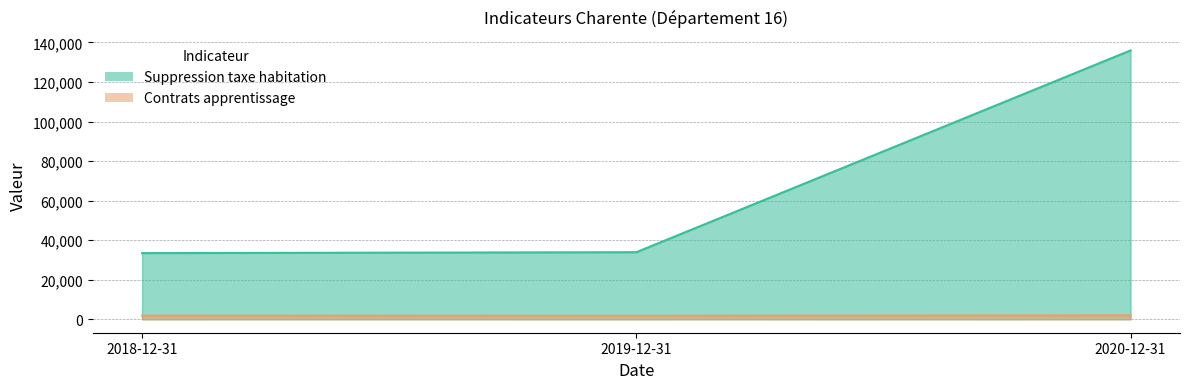

Where does the Suppression taxe habitation series first go above 33917?

2020-12-31